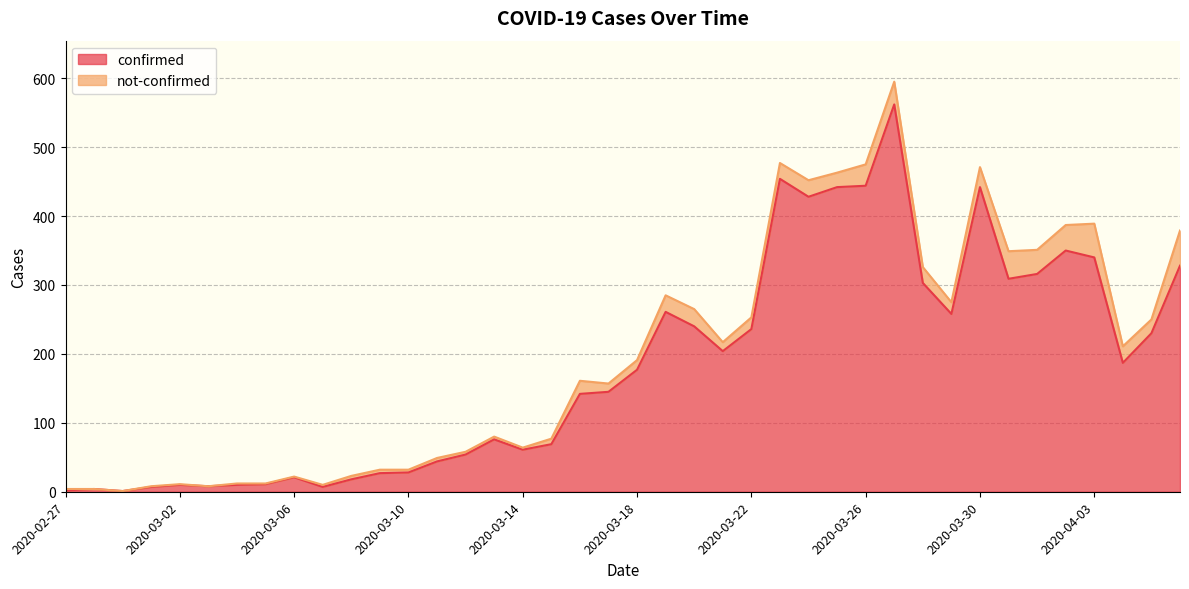

List the labels in order of value, largest first.

2020-03-27, 2020-03-23, 2020-03-26, 2020-03-25, 2020-03-30, 2020-03-24, 2020-04-02, 2020-04-03, 2020-04-06, 2020-04-01, 2020-03-31, 2020-03-28, 2020-03-19, 2020-03-29, 2020-03-20, 2020-03-22, 2020-04-05, 2020-03-21, 2020-04-04, 2020-03-18, 2020-03-17, 2020-03-16, 2020-03-13, 2020-03-15, 2020-03-14, 2020-03-12, 2020-03-11, 2020-03-10, 2020-03-09, 2020-03-06, 2020-03-08, 2020-03-05, 2020-03-02, 2020-03-04, 2020-03-03, 2020-03-01, 2020-03-07, 2020-02-28, 2020-02-27, 2020-02-29